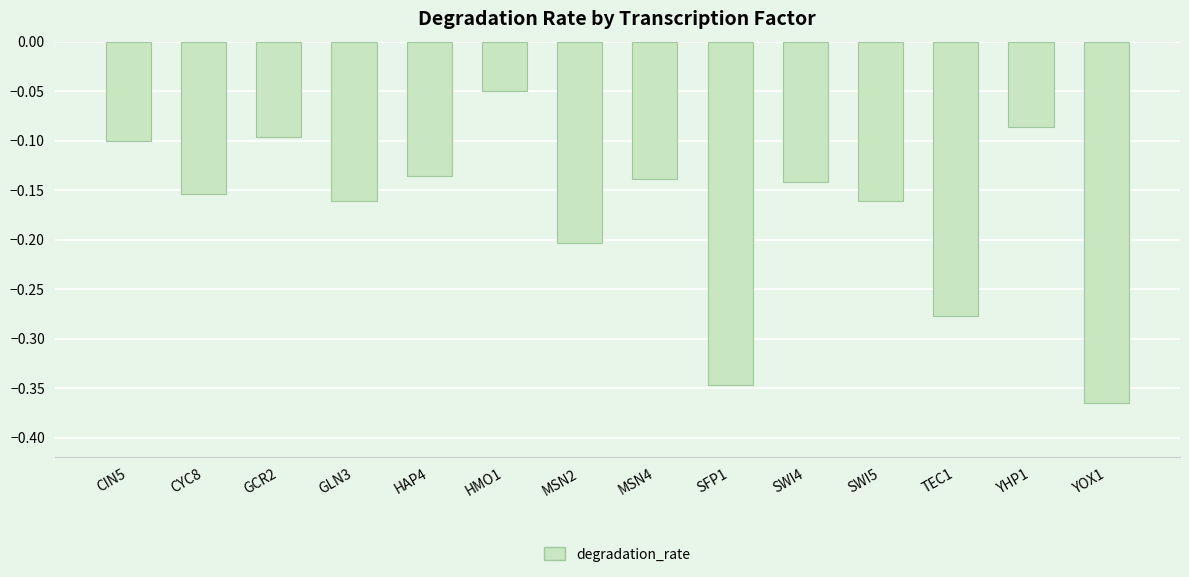

Which category has the highest value across all series?

HMO1